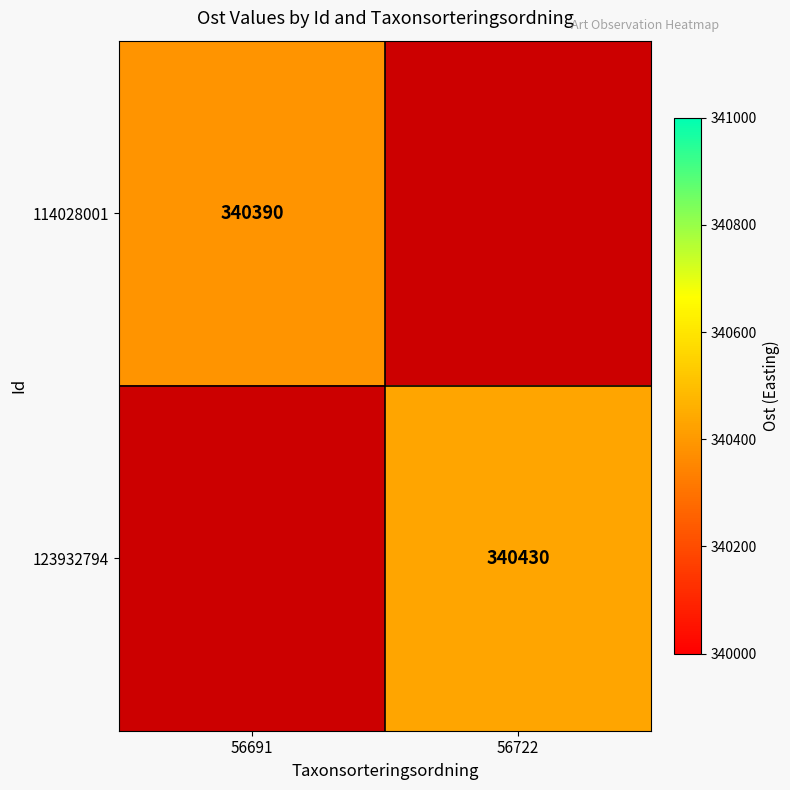

Which label corresponds to the smallest value in the chart?

56691